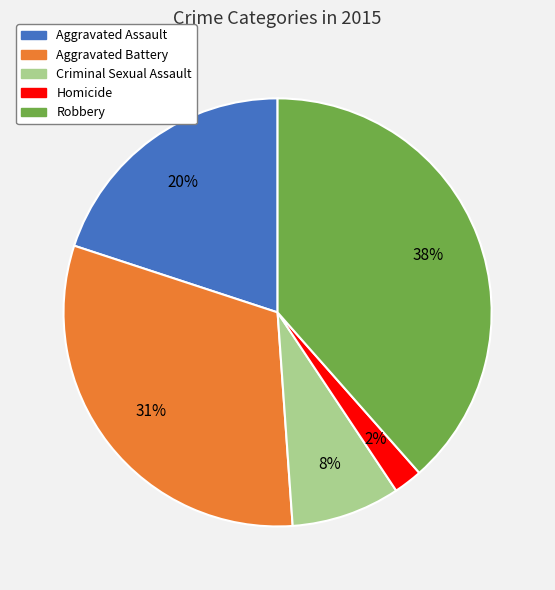

Combined, do Homicide and Criminal Sexual Assault account for over 50%?

No